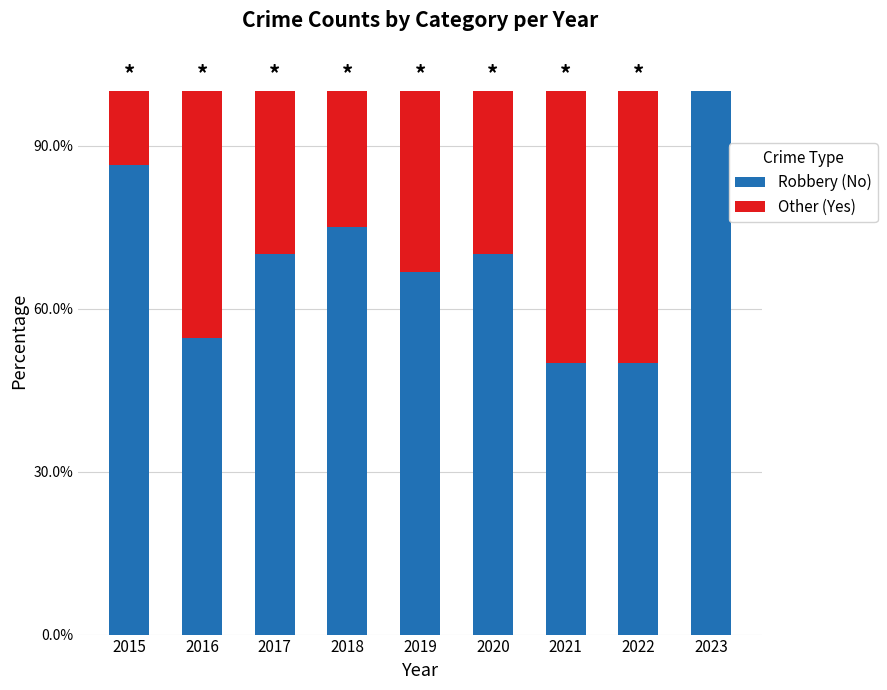

What are all the series names shown in the legend?

Robbery (No), Other (Yes)